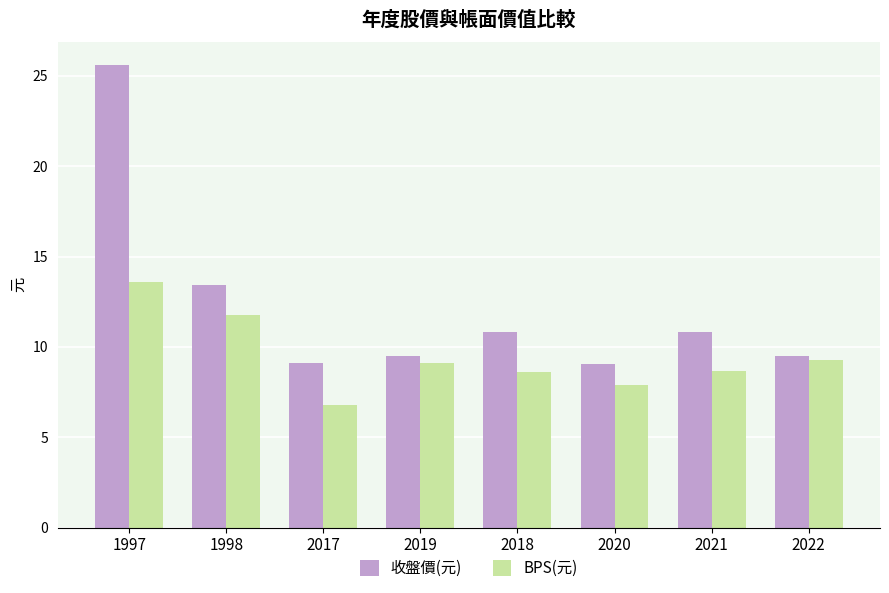

What is the sum of all 收盤價(元) values?

97.7